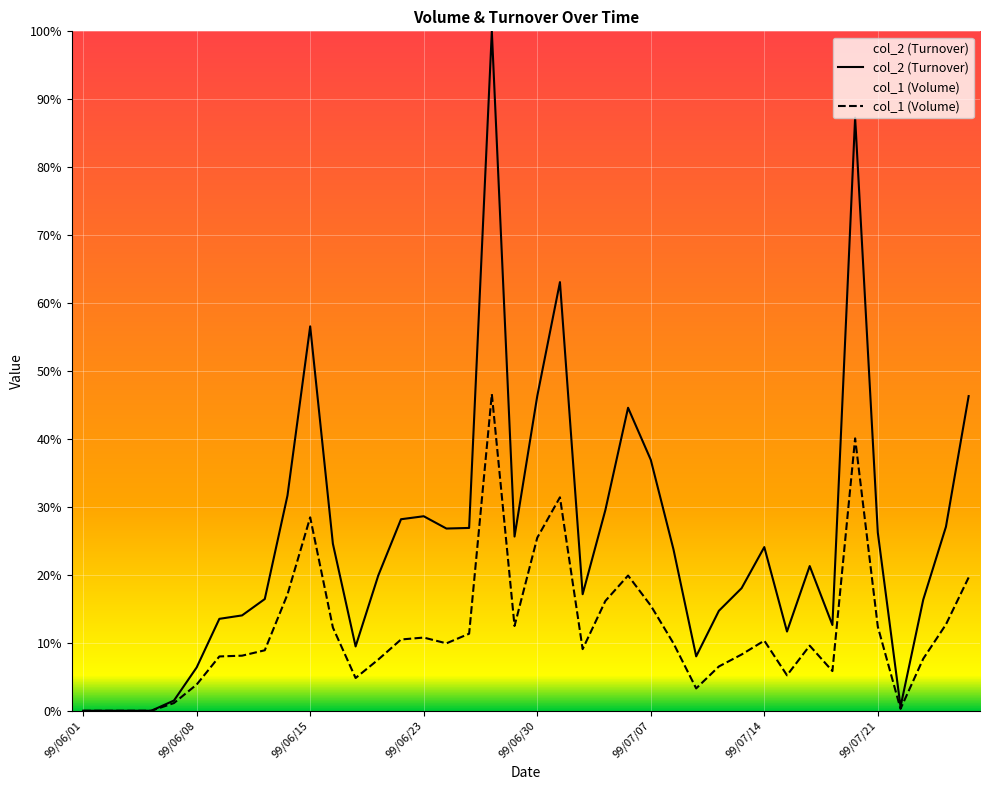

Reading right to left, list all the values displayed in this chart.

col_2 (Turnover): 46.3	27.1	16.4	0.6	26.2	87.3	12.6	21.3	11.7	24.1	18.0	14.7	8.0	23.8	36.9	44.6	29.5	17.2	63.1	46.3	25.6	100.0	26.9	26.8	28.6	28.2	19.9	9.5	24.6	56.6	31.7	16.4	14.0	13.5	6.4	1.5	0.0	0.0	0.0	0.0
col_1 (Volume): 19.6	12.7	7.7	0.3	12.4	40.1	5.8	9.6	5.2	10.3	8.3	6.5	3.3	9.9	15.5	19.9	16.2	9.1	31.4	25.5	12.5	46.6	11.3	9.9	10.8	10.5	7.5	4.8	12.2	28.5	17.1	8.9	8.1	8.0	3.9	1.1	0.0	0.0	0.0	0.0